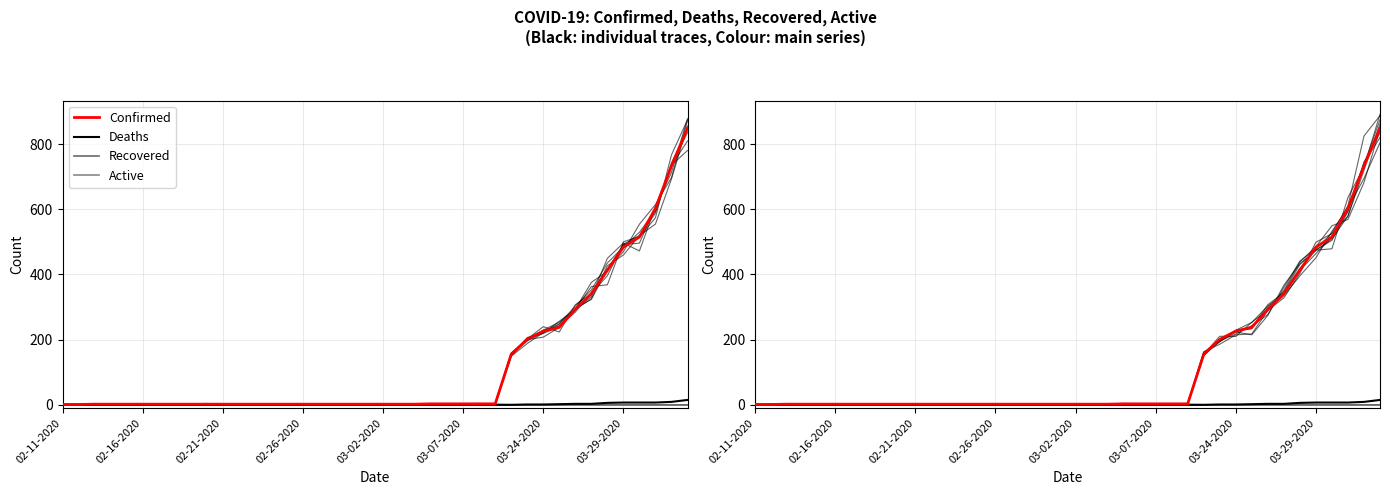

What is the difference between the second highest and second lowest values in the Deaths series?

9